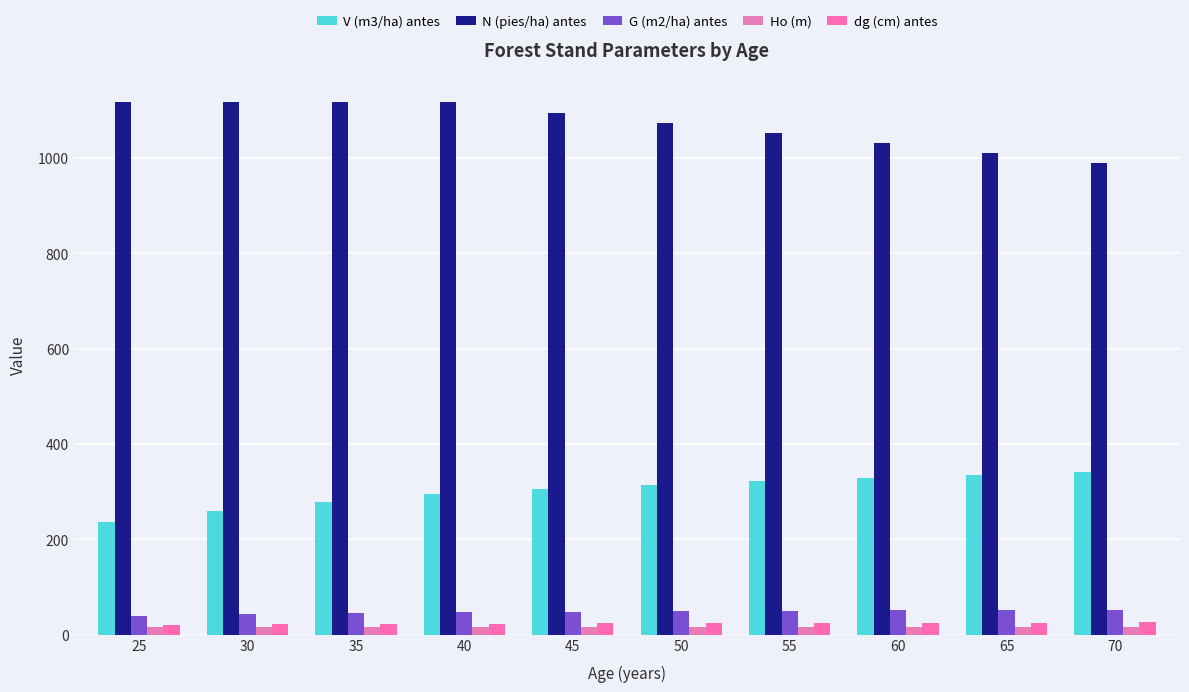

The G (m2/ha) antes series shows 40.2 at 25. True or false?

True